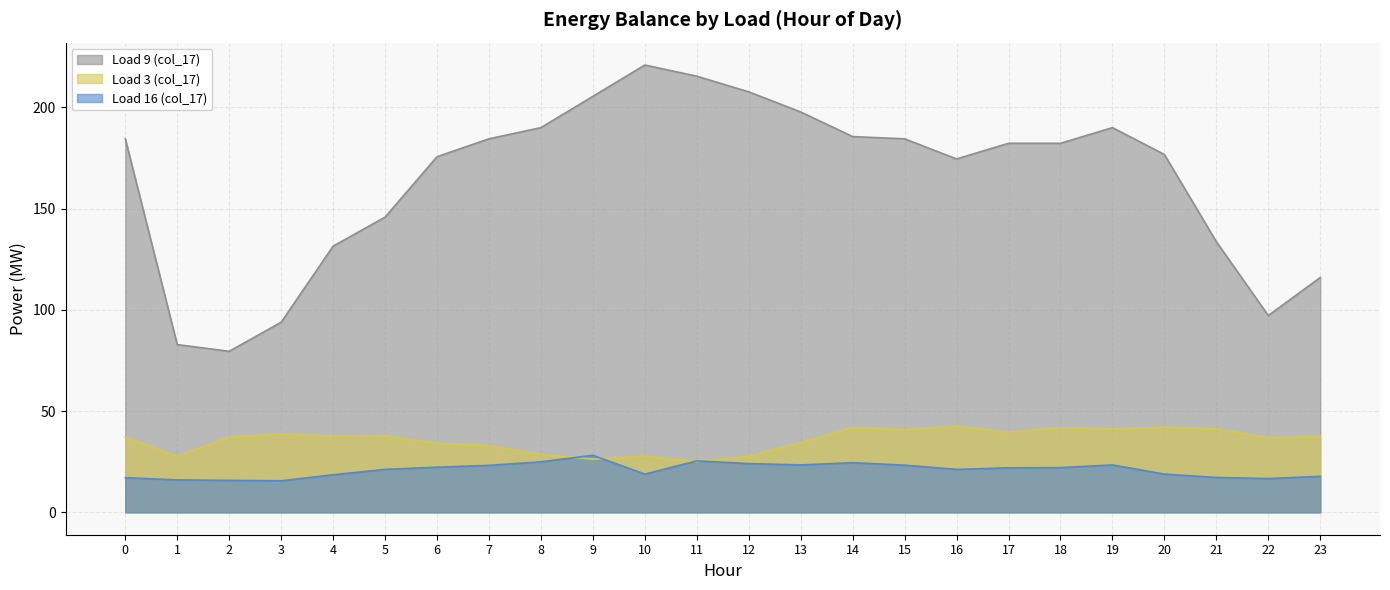

Between which two adjacent categories do Load 16 (col_17) and Load 3 (col_17) first intersect?

8 and 9